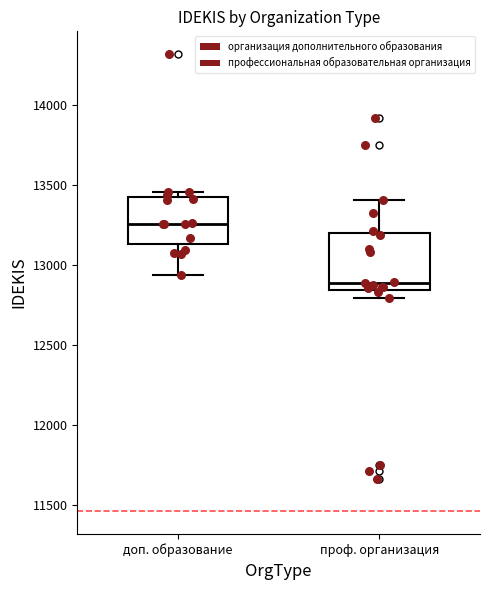

Where is the lower edge of the box for доп. образование on the y-axis? The values are not printed on the chart, so give them approximately, as read against the axis.

13150